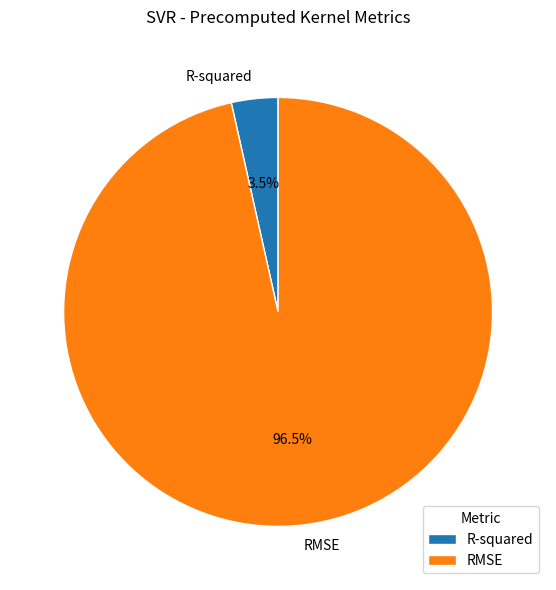

What is the smallest slice in the pie chart?

R-squared